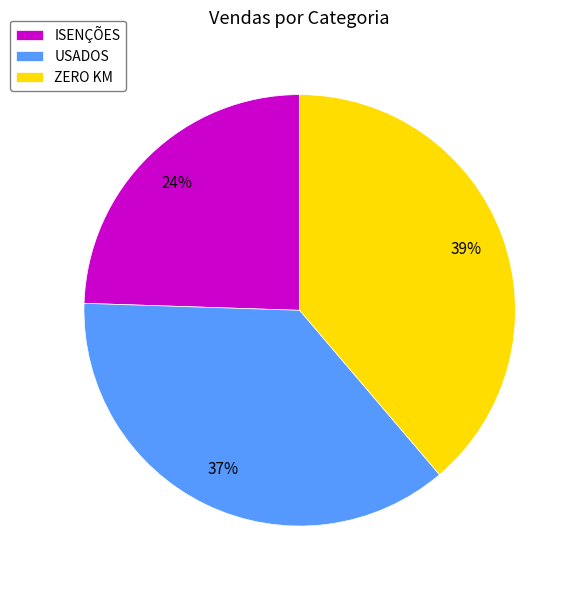

To the nearest percent, what is the combined percentage of ISENÇÕES and ZERO KM?

63%